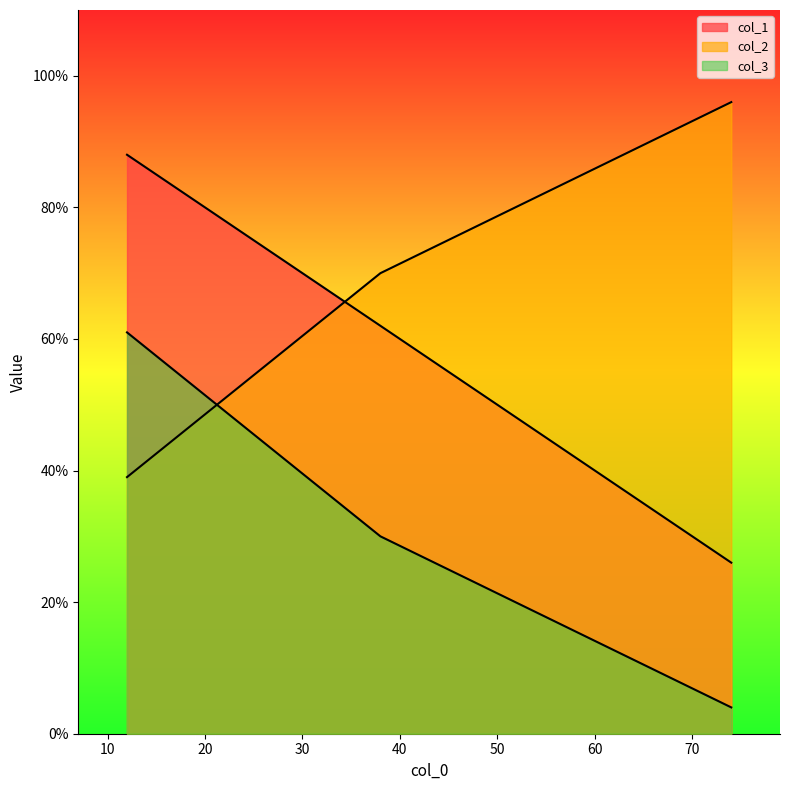

Rank the series by their average value, from highest to lowest.

col_2, col_1, col_3